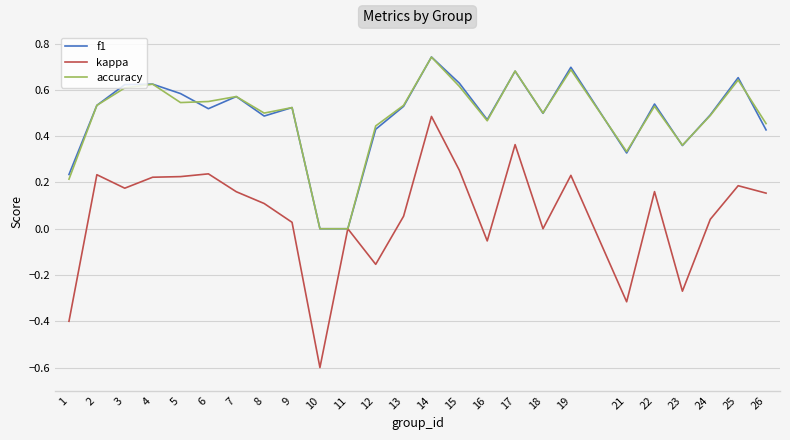

Which series has the largest range (max minus min)?

kappa